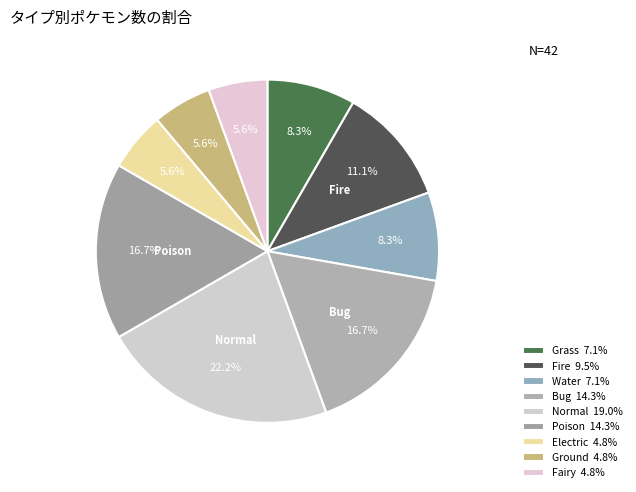

How many segments does this pie chart have?

9